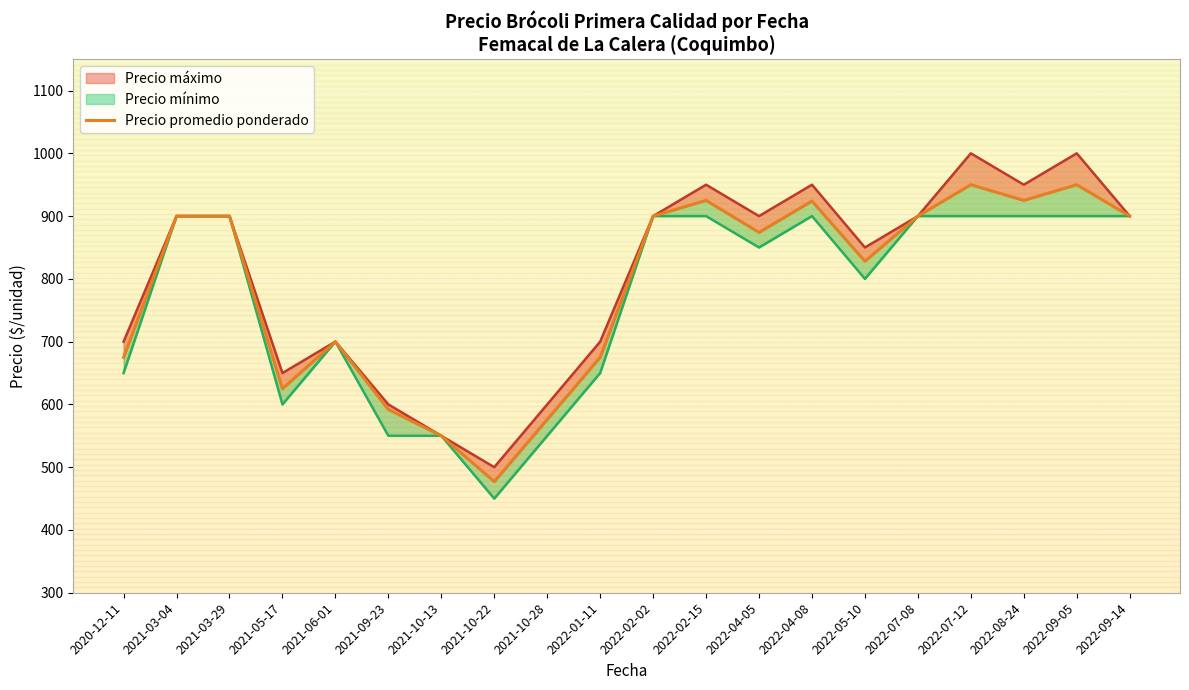

True or false: the data shows 900 at 2021-03-29.

True